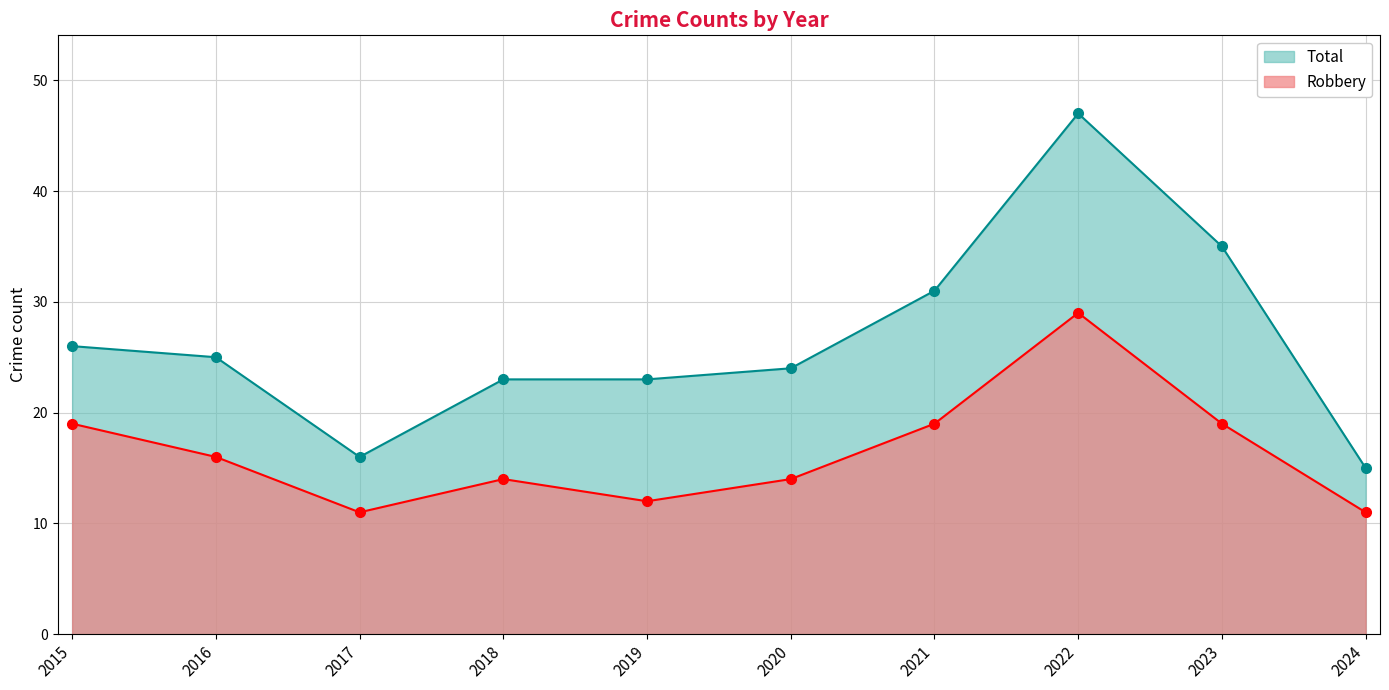

Where does the Robbery series first go above 16?

2015